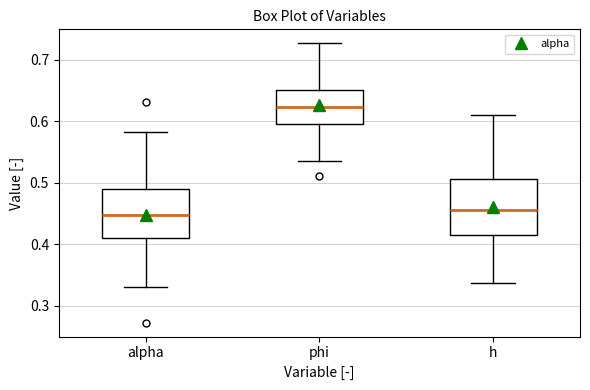

Where is the upper edge of the box for alpha on the y-axis? The values are not printed on the chart, so give them approximately, as read against the axis.

0.49